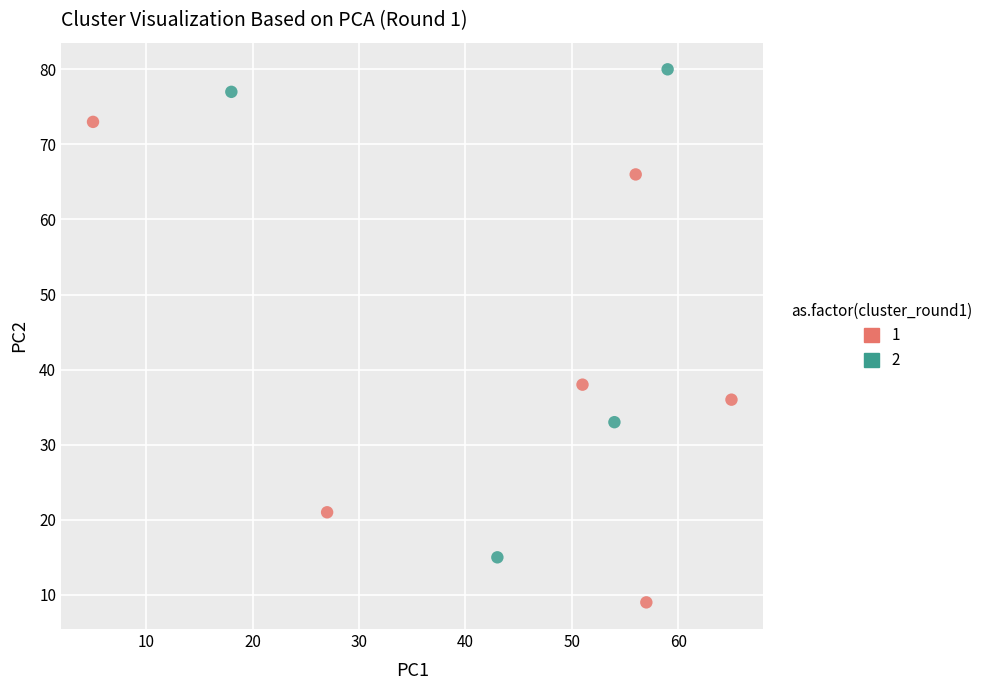

What are all the series names shown in the legend?

1, 2